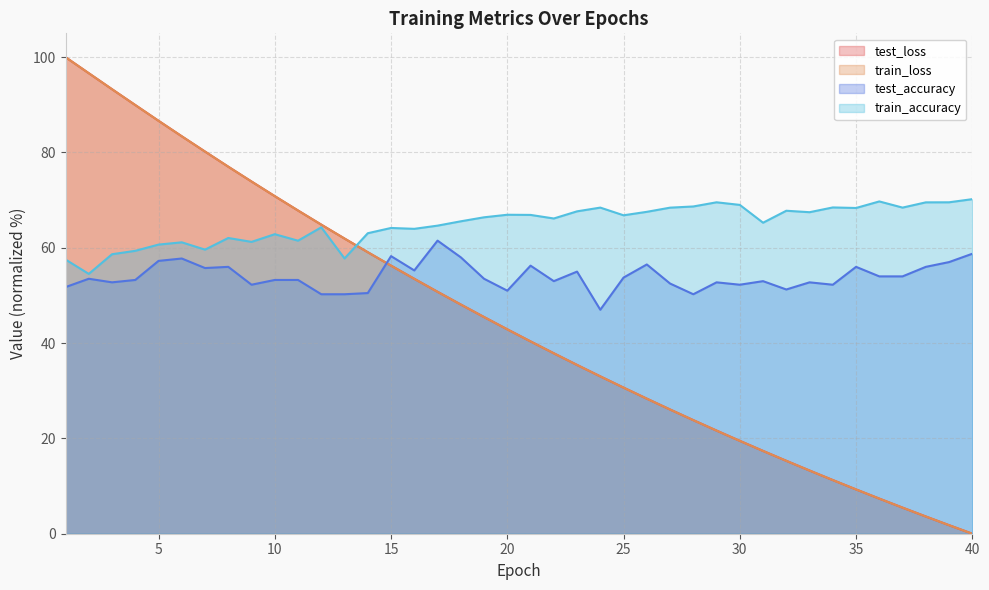

The value of test_loss at 6 is 83.4. True or false?

True